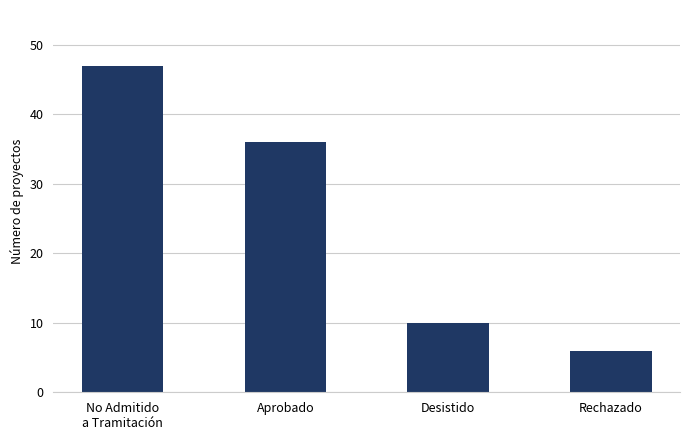

True or false: the data shows 47 at No Admitido
a Tramitación.

True